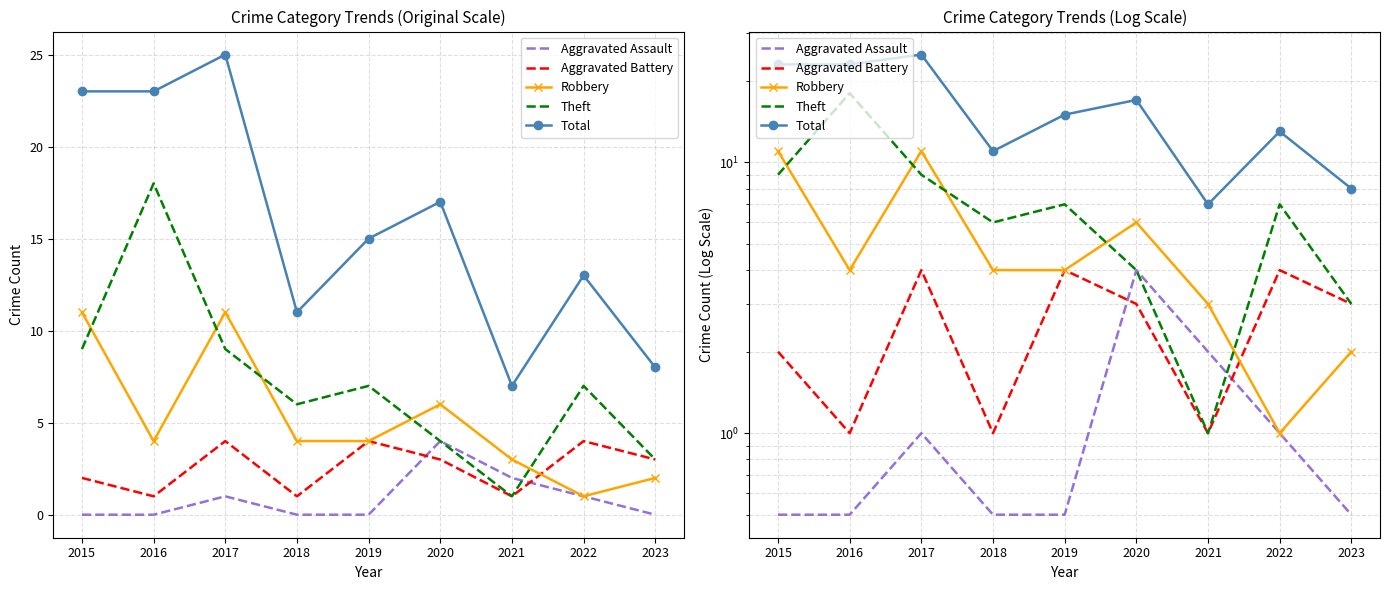

At how many categories does at least one series exceed 19?

3